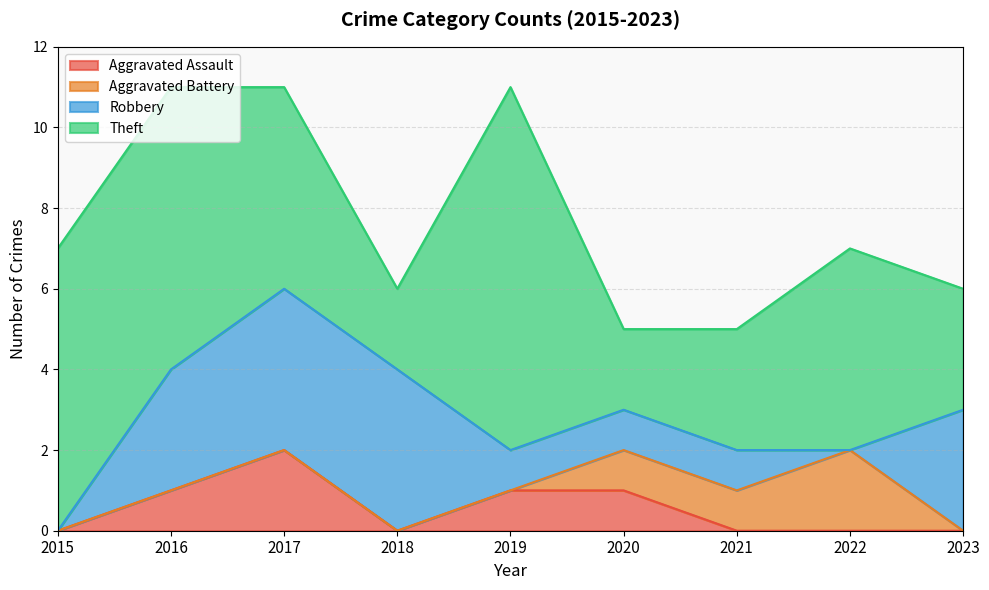

Which series changed the most between 2016 and 2019?

Robbery